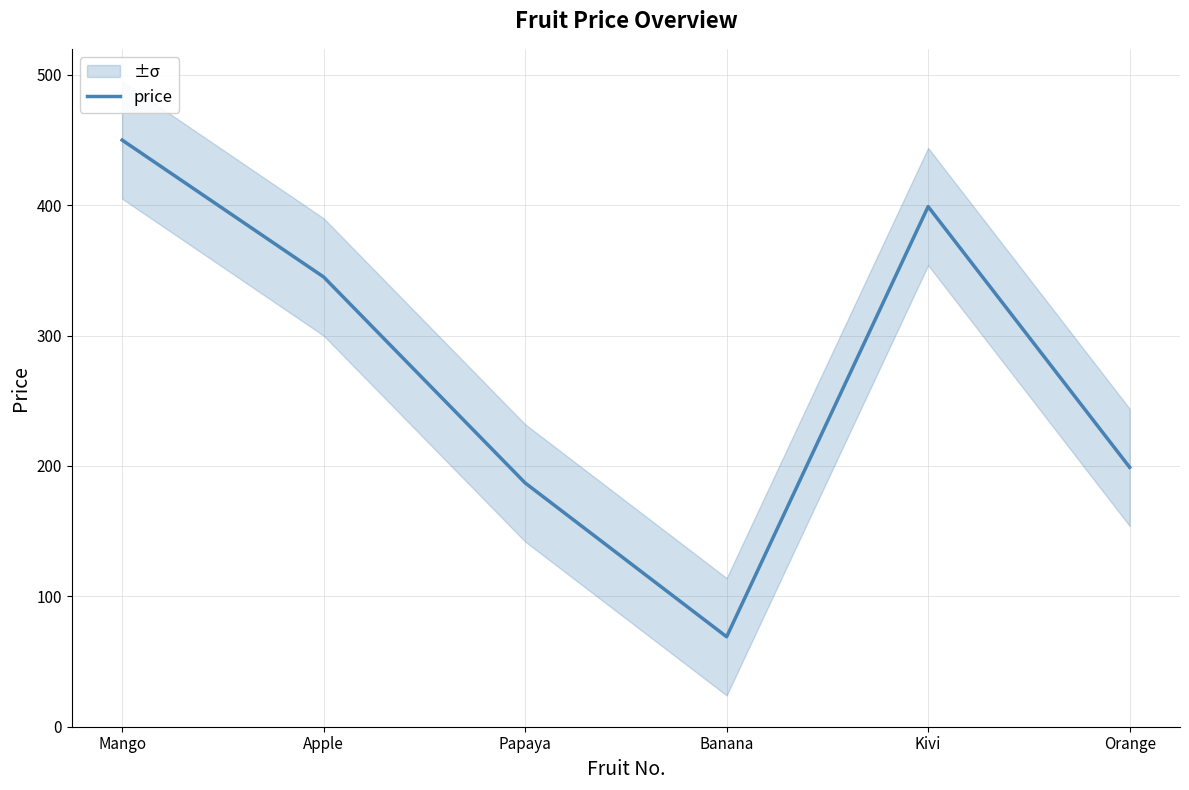

True or false: the data shows 43 at Banana.

False